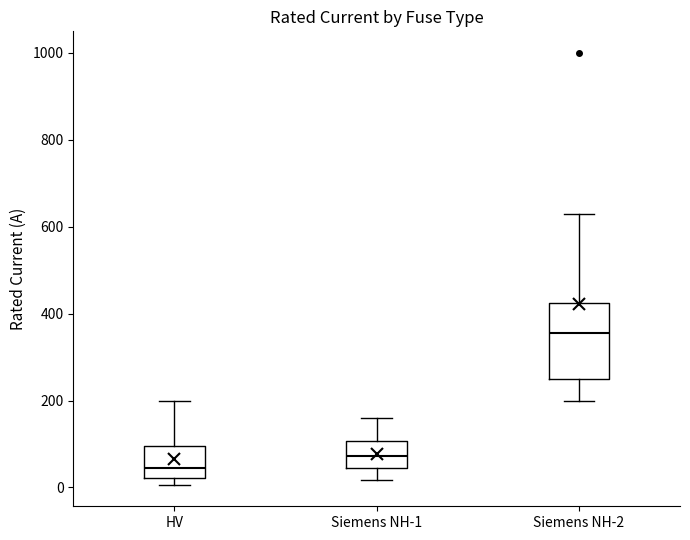

Reading left to right, read every box against the y-axis: the position of its median line, the range the box covers, and the ends of its whiskers. The values are not printed on the chart, so give them approximately, as read against the axis.

HV: median 40, box 20 to 100, whiskers 0 to 200
Siemens NH-1: median 80, box 40 to 100, whiskers 20 to 160
Siemens NH-2: median 360, box 260 to 420, whiskers 200 to 640